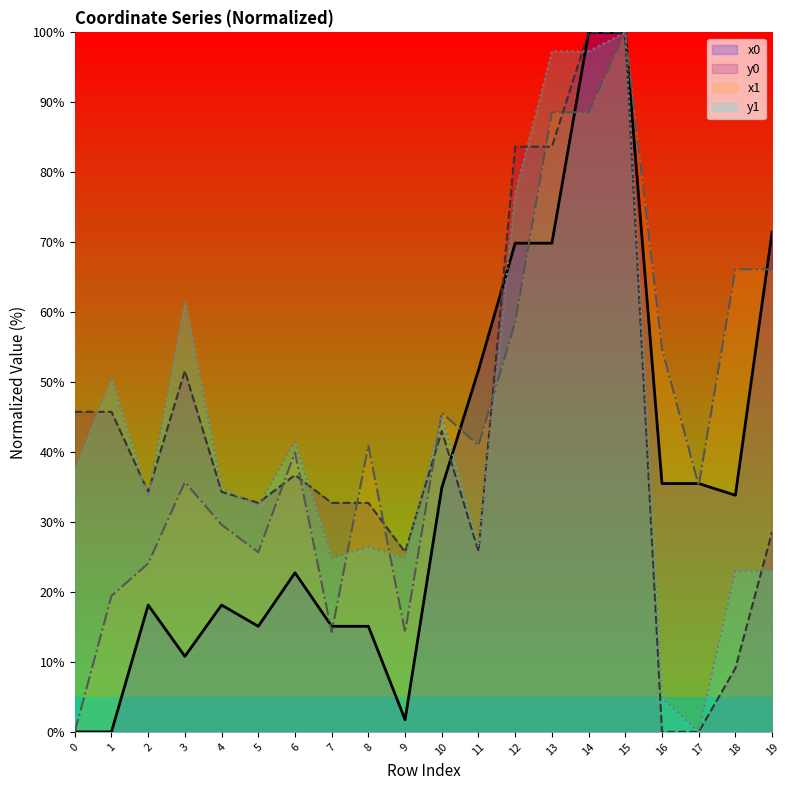

What are all the series names shown in the legend?

x0, y0, x1, y1